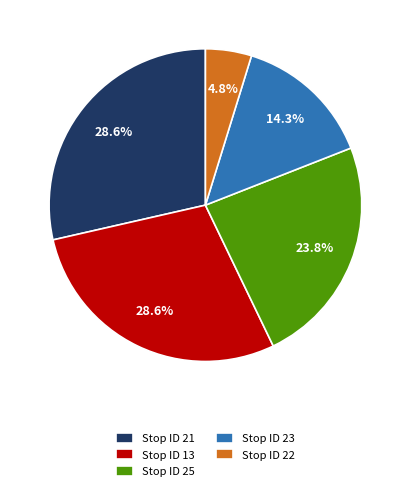

What is the smallest slice in the pie chart?

Stop ID 22